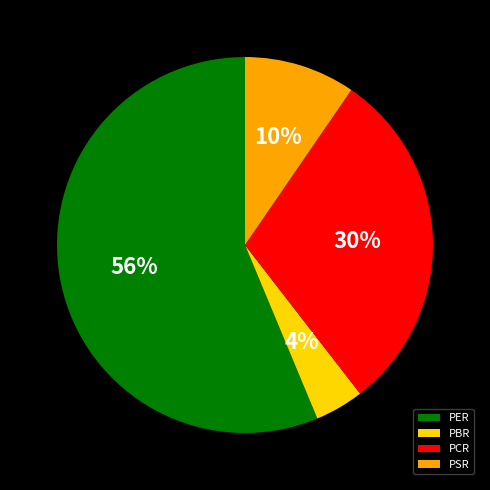

What percentage is the PBR slice, to the nearest percent?

4%